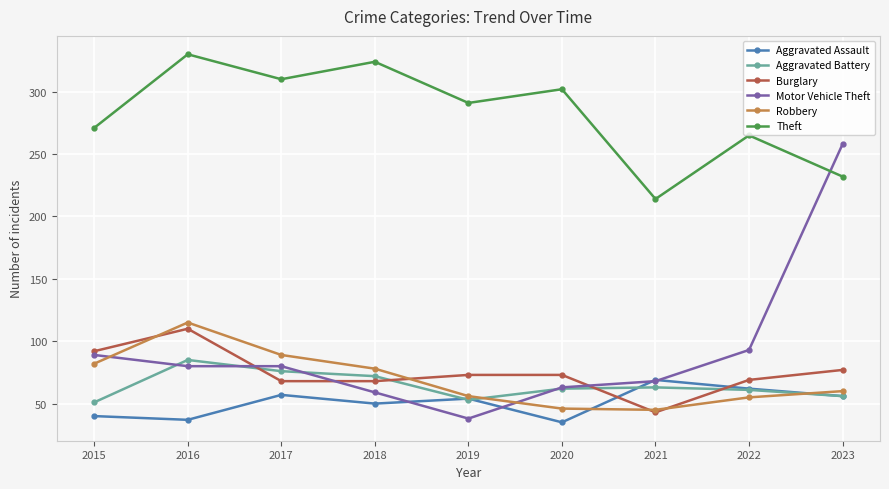

True or false: Aggravated Battery has more than 1 points higher than both neighbors.

True